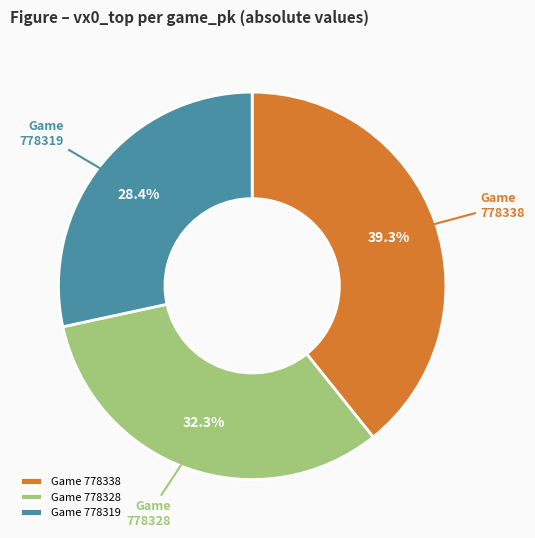

To the nearest percent, what is the average slice percentage?

33%